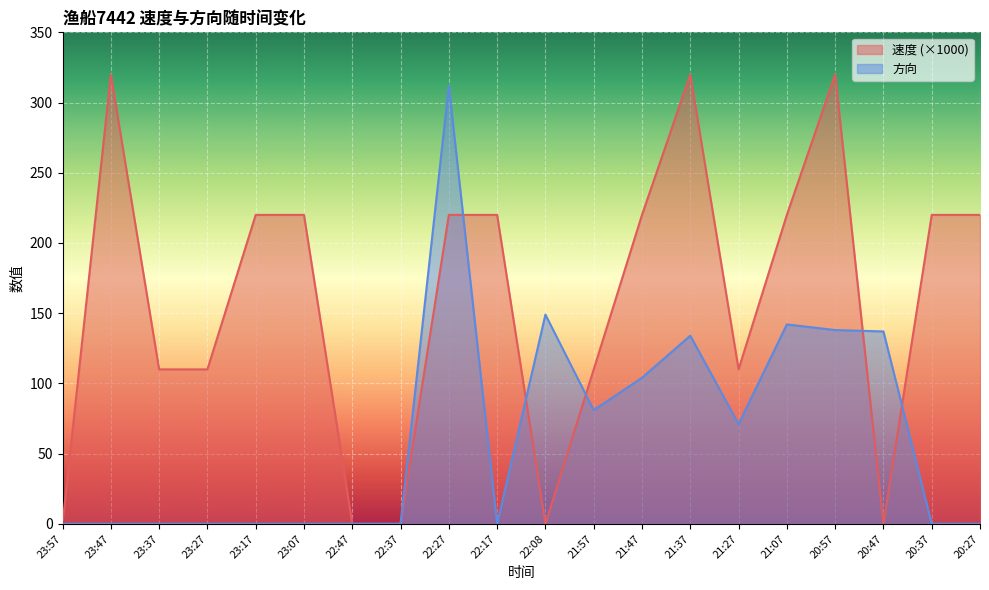

The 方向 series shows -175 at 23:17. True or false?

False